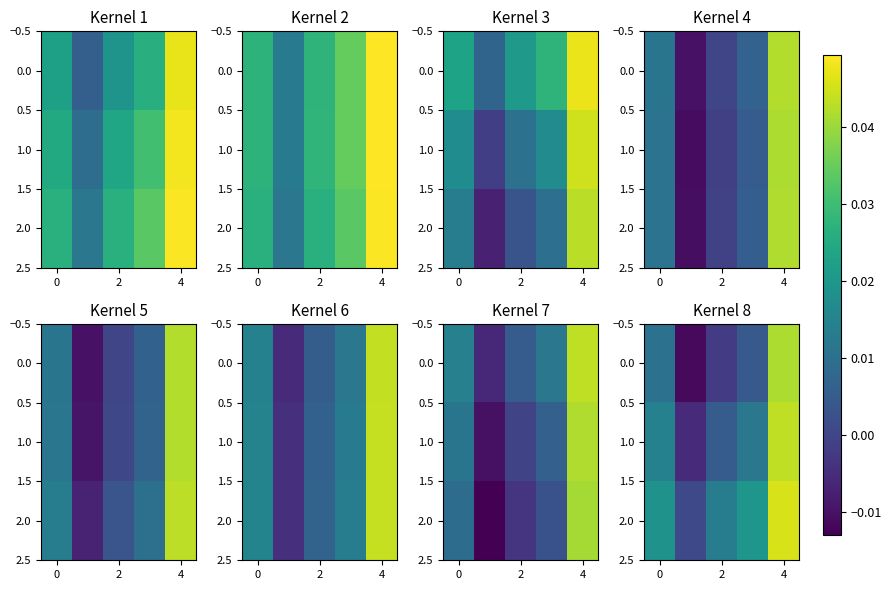

How many categories are shown in the chart?

5